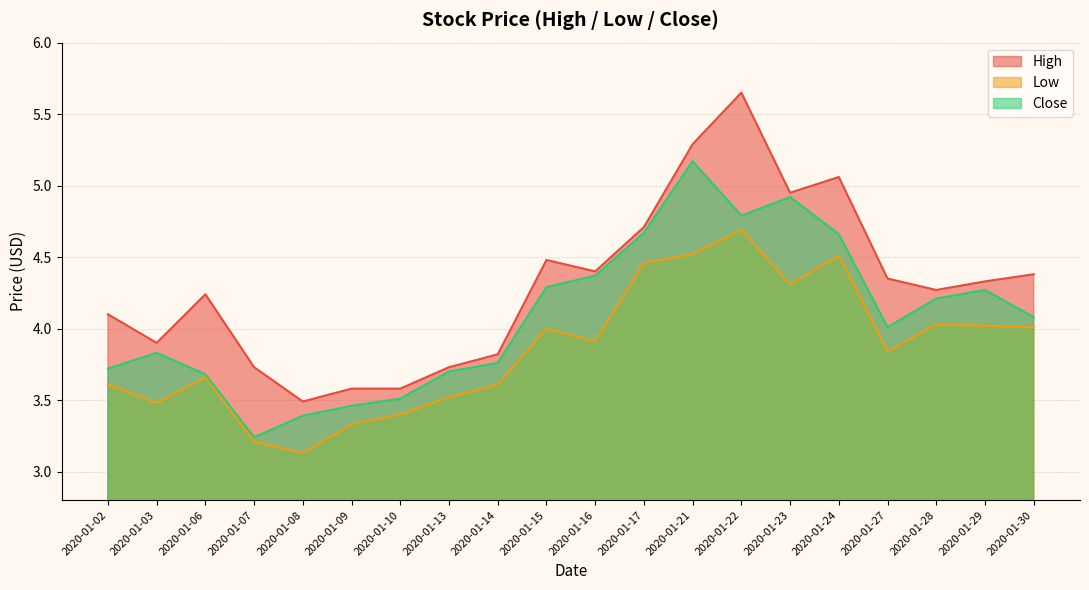

What is the greatest value displayed?

5.7